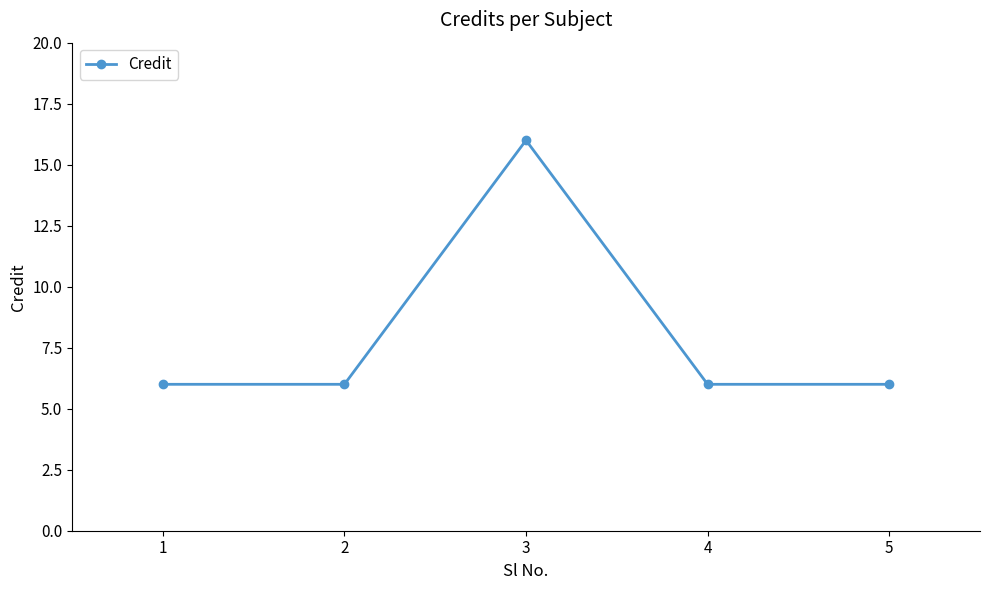

What is the ratio of the value at 2 to the value at 4?

1.0